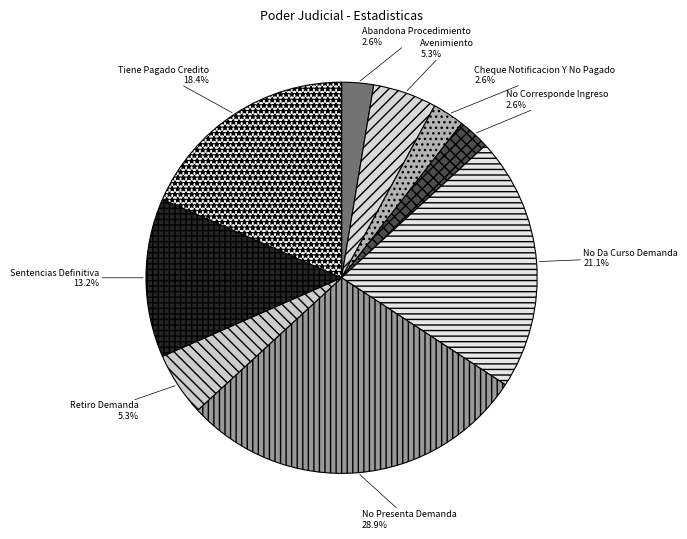

What portion of the pie excludes Retiro Demanda?

94.7%